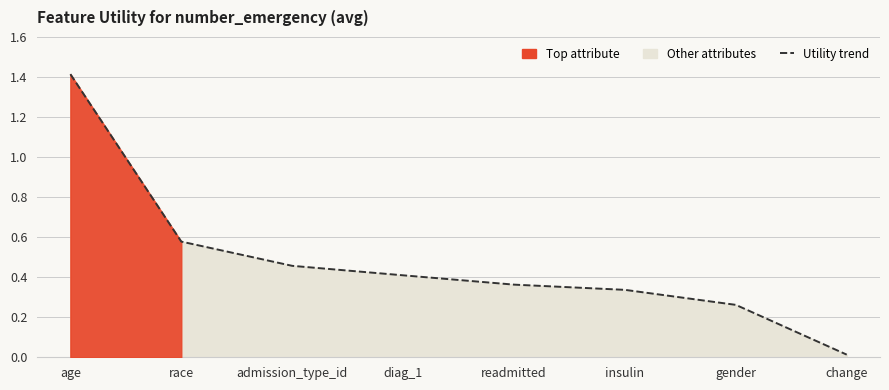

Reading right to left, transcribe all the data shown in this chart.

change=0.0	gender=0.3	insulin=0.3	readmitted=0.4	diag_1=0.4	admission_type_id=0.5	race=0.6	age=1.4